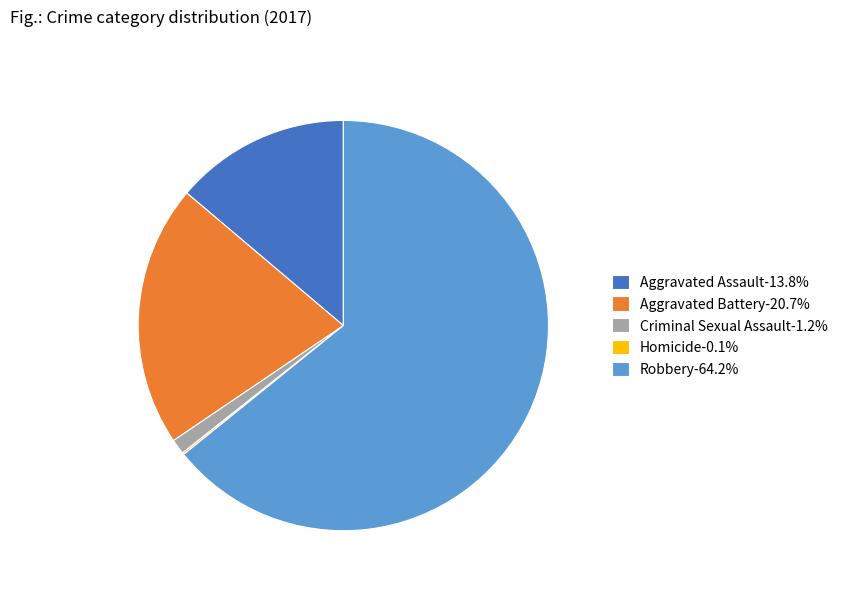

Approximately how many times larger is the value at Aggravated Battery-20.7% compared to Aggravated Assault-13.8%?

1.5